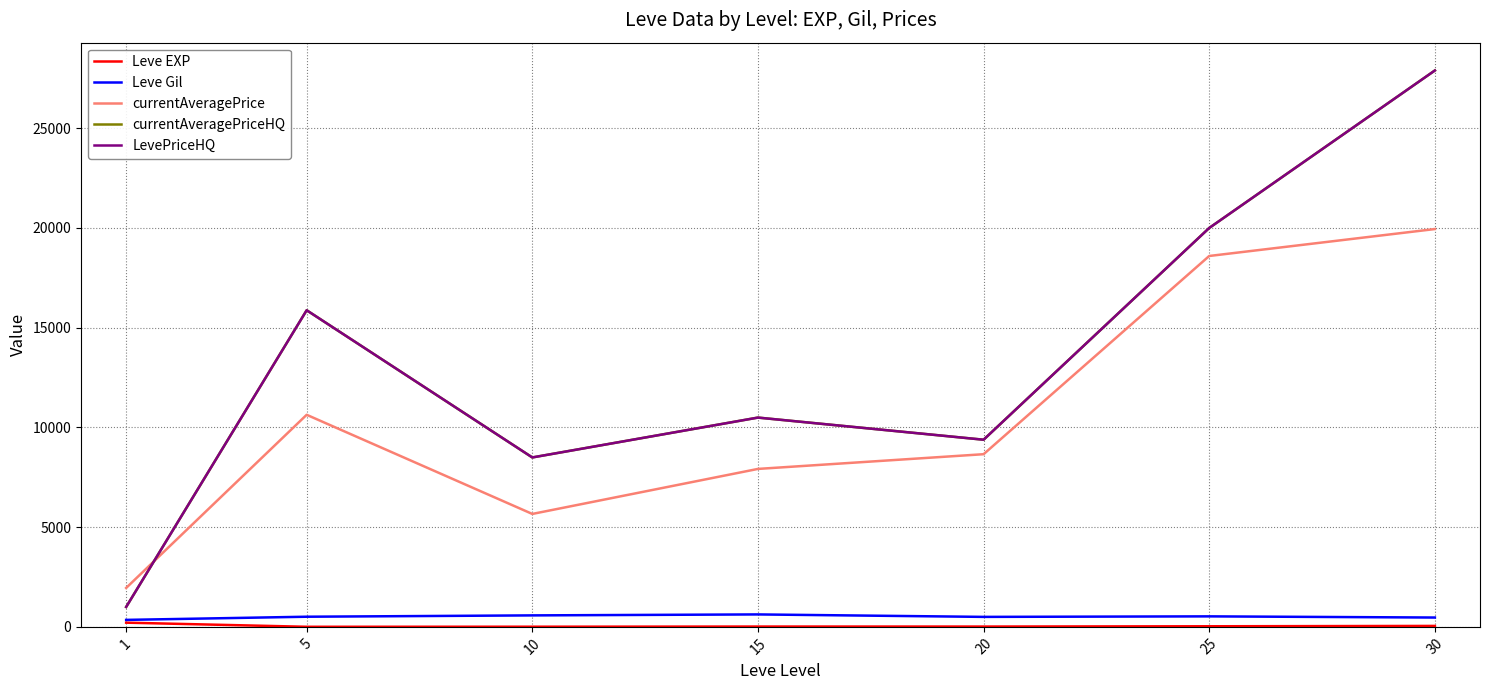

What is the total value across all series at 1?

4505.3